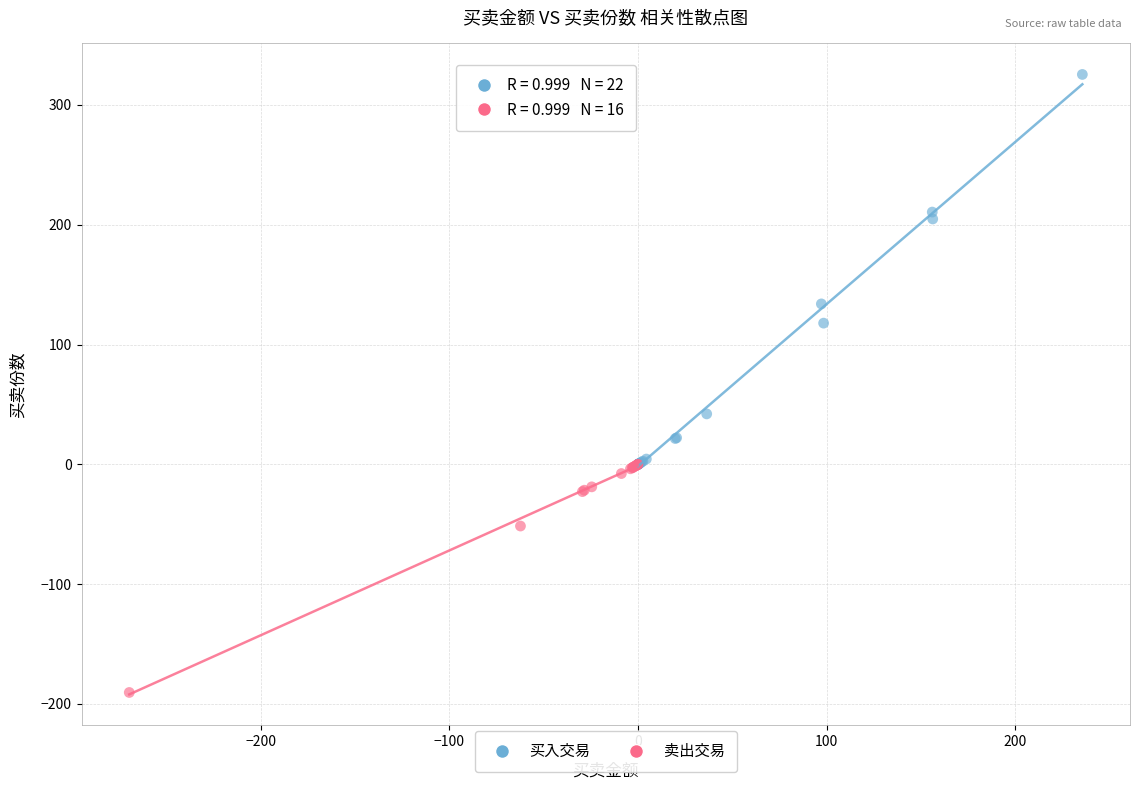

Which series reaches the minimum Y coordinate?

卖出交易